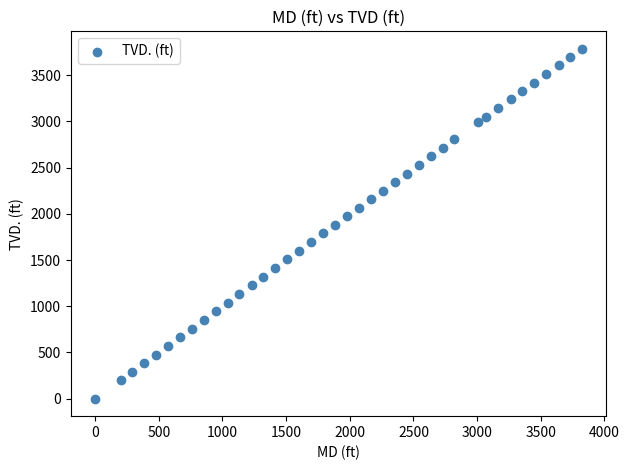

What is the range of Y values (max minus min)?

3786.4